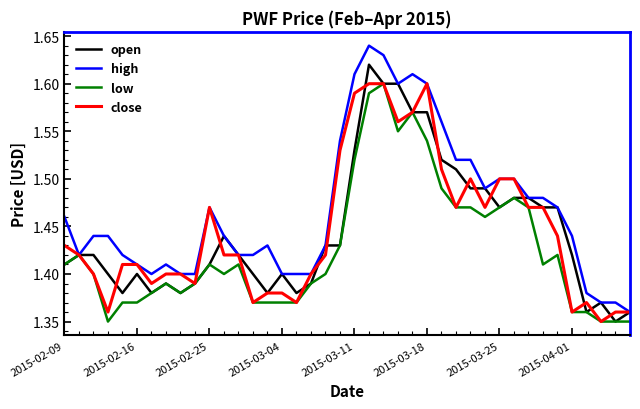

Which series has the largest total across all categories?

high